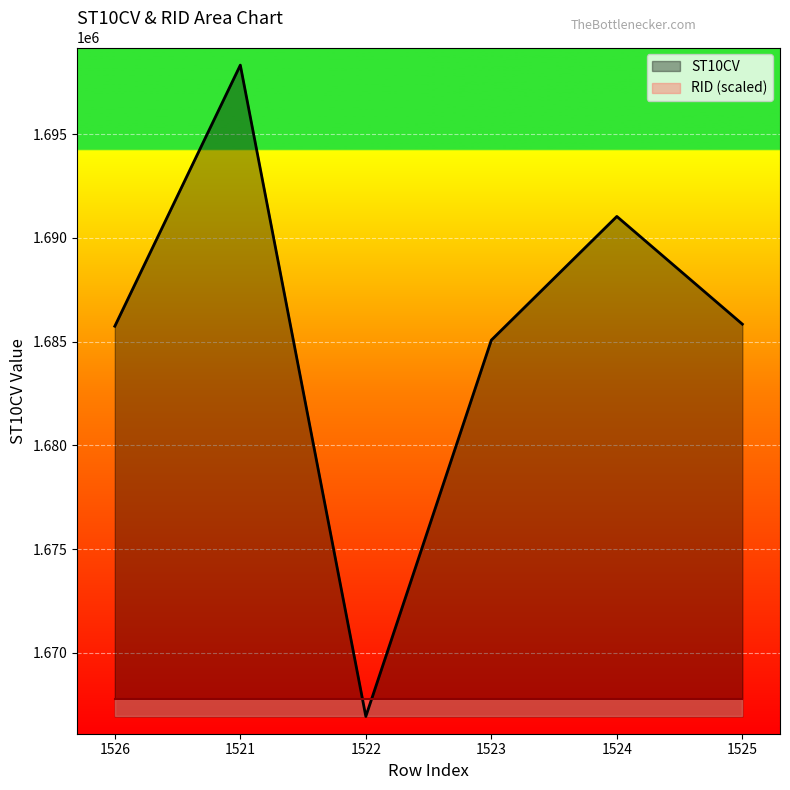

List the labels in order of value, largest first.

1521, 1524, 1525, 1526, 1523, 1522